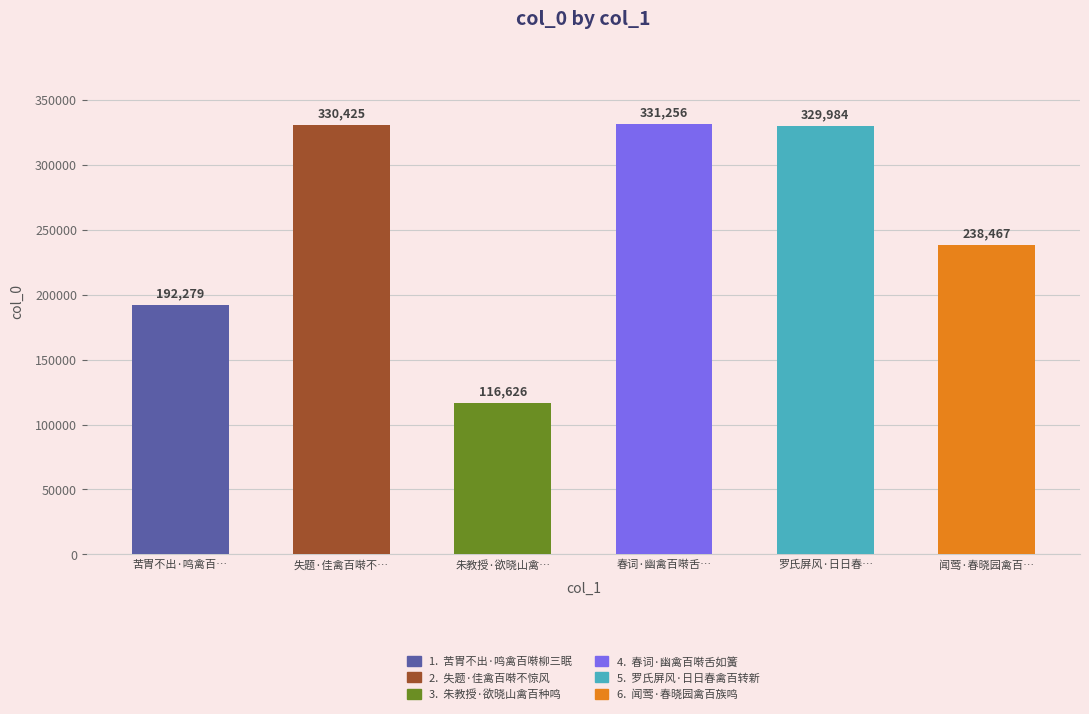

How many bars are there in total?

6